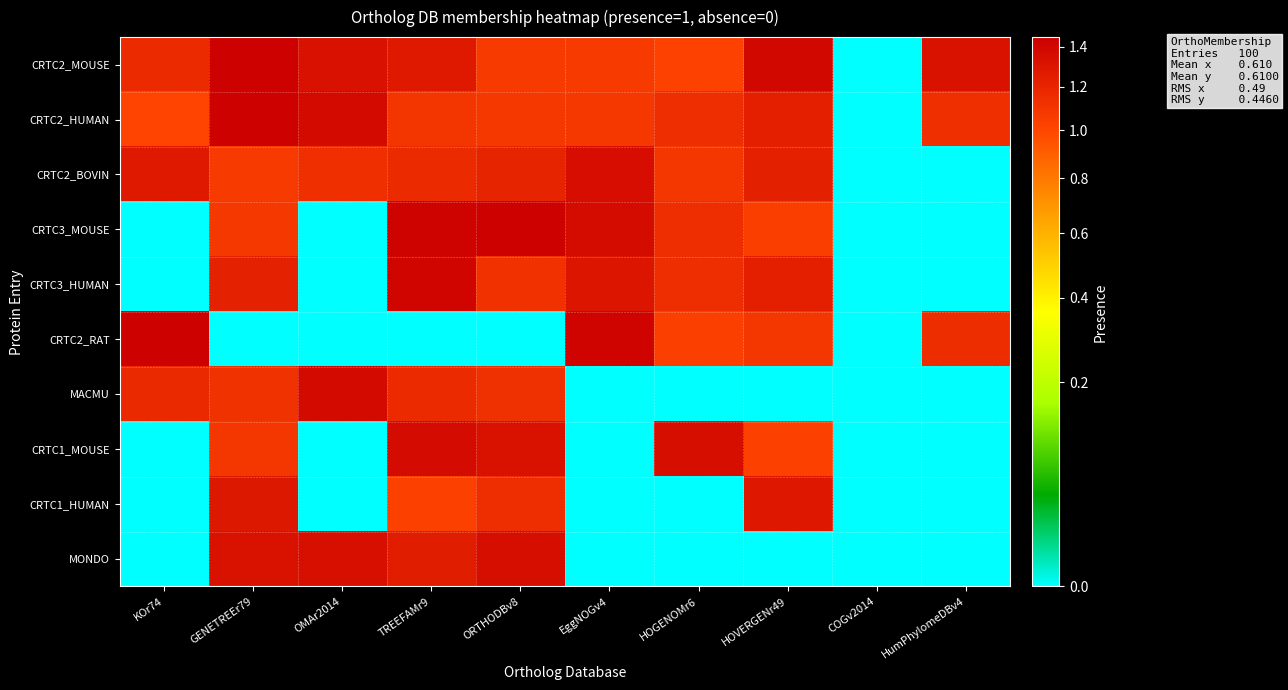

At which category is the sum across all series the highest?

TREEFAMr9